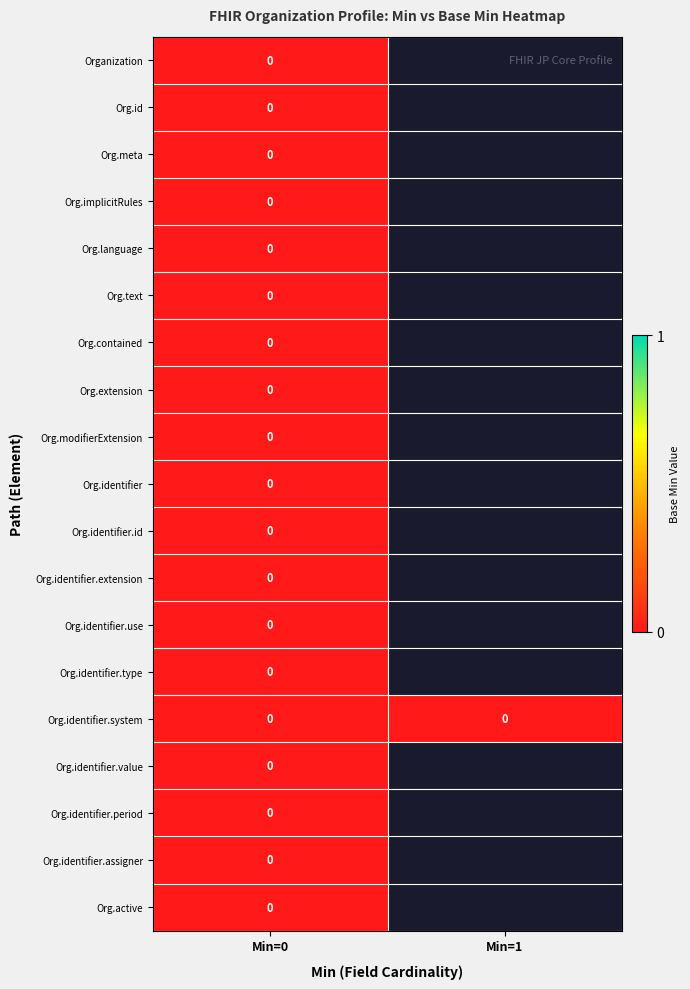

The Org.identifier.system series shows 0 at Min=1. True or false?

True